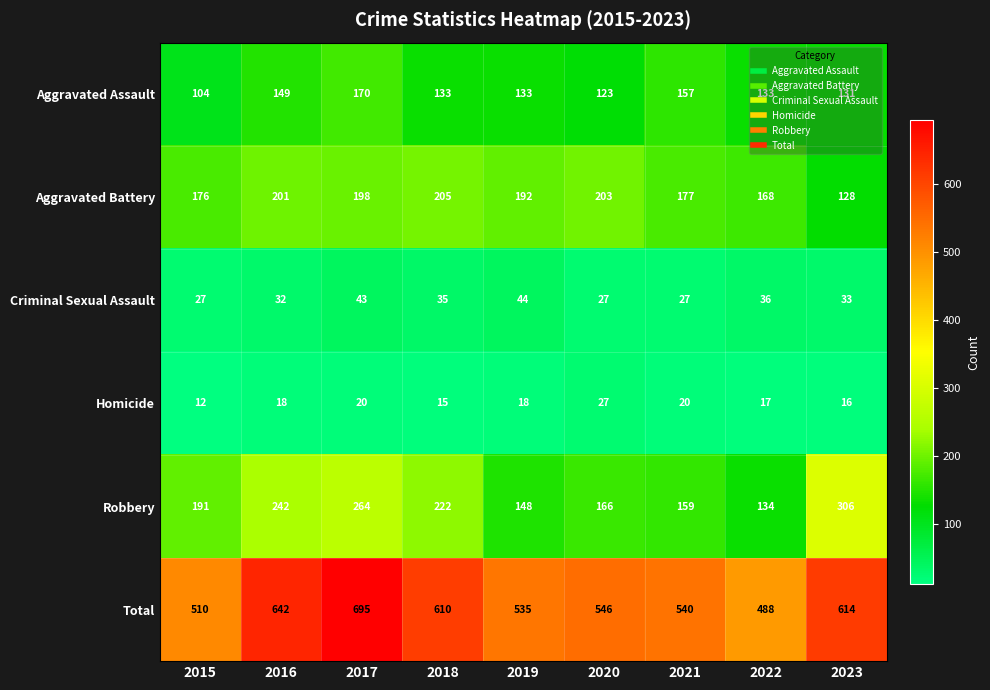

Which series changed the most between 2016 and 2023?

Aggravated Battery